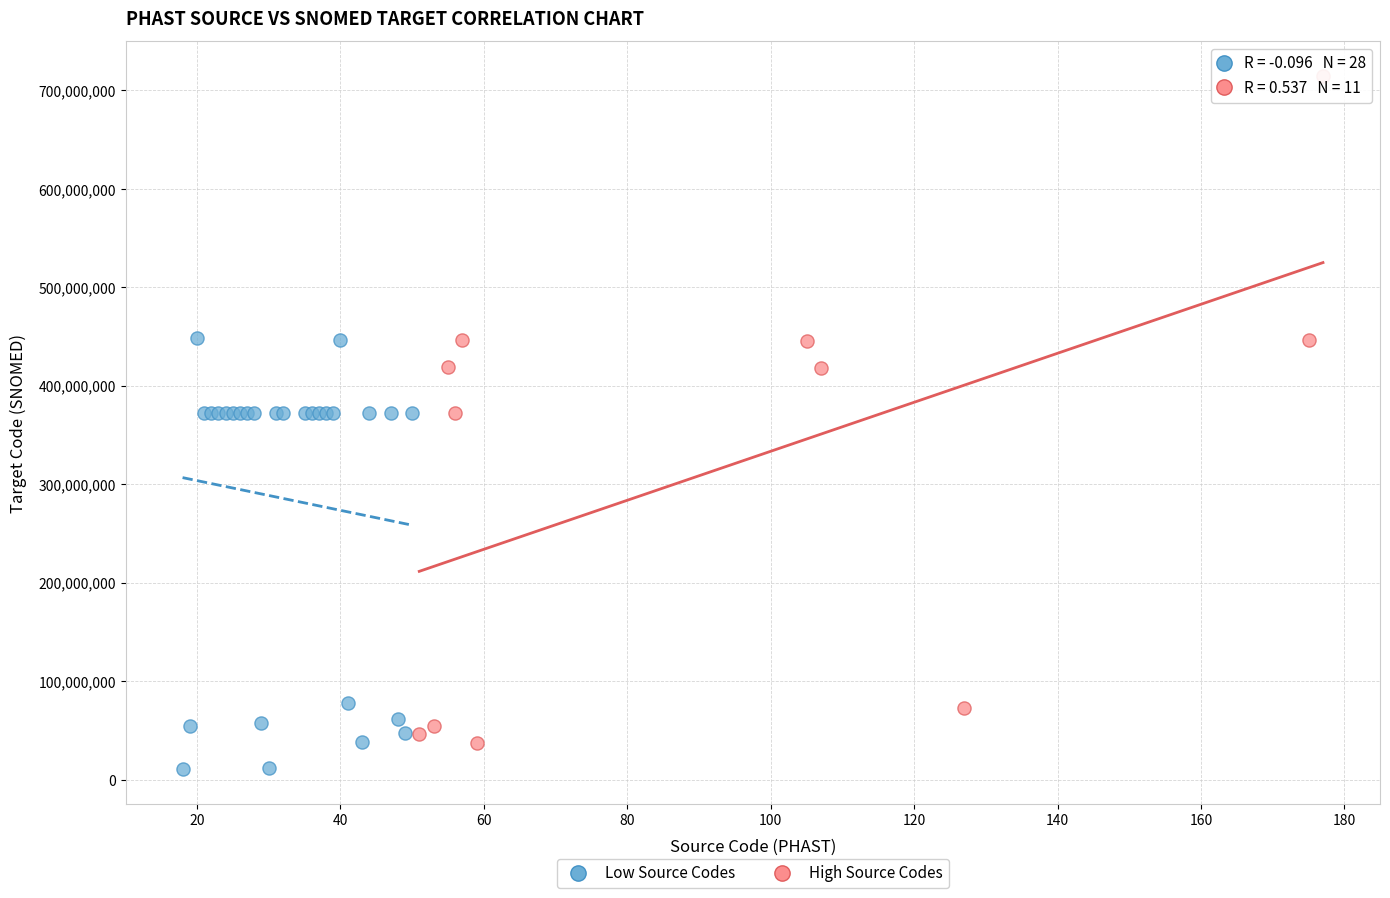

Which series has the largest Y range (max minus min)?

High Source Codes